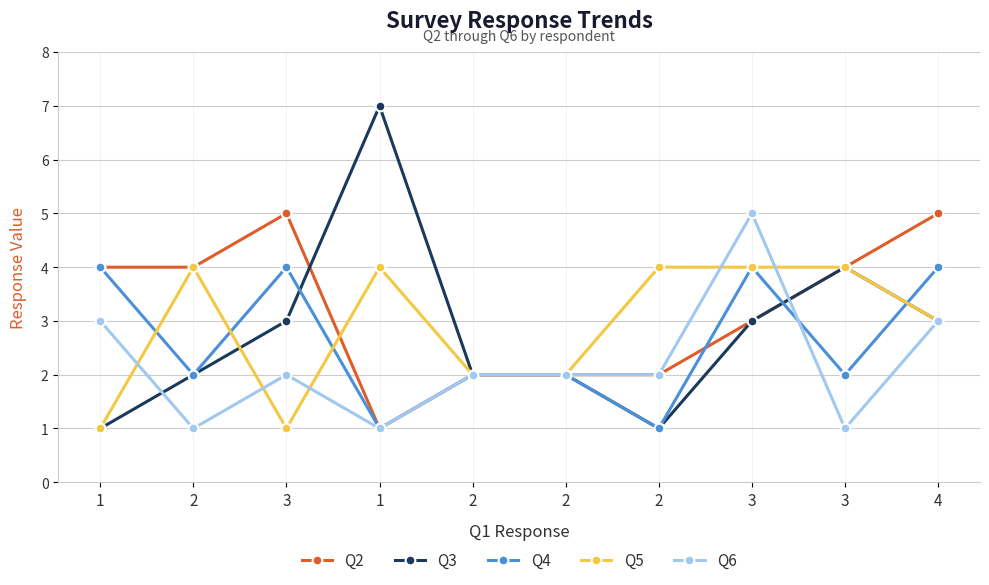

Is this an area chart (filled region under the line)?

No